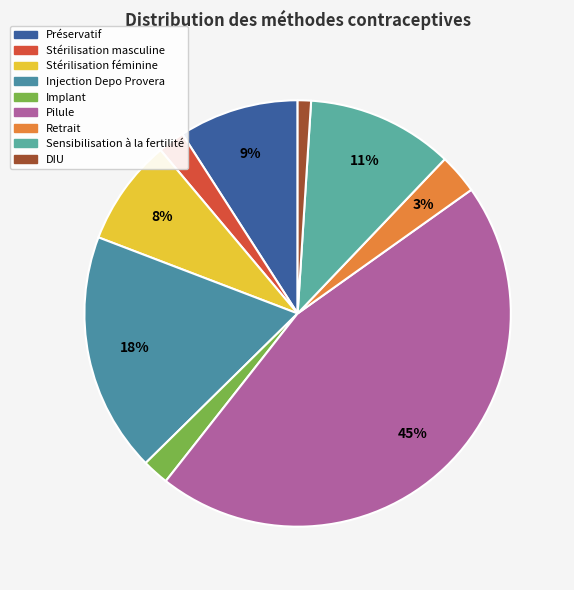

Combined, do Retrait and Sensibilisation à la fertilité account for over 50%?

No